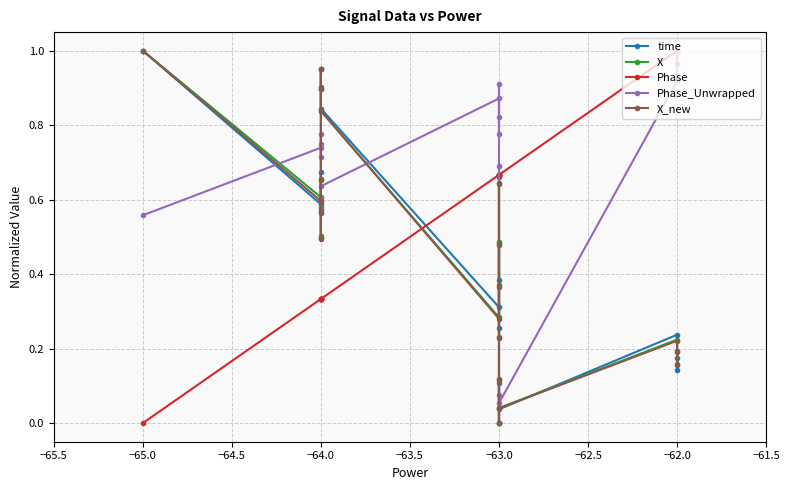

What is the sum of all Phase_Unwrapped values?

12.4